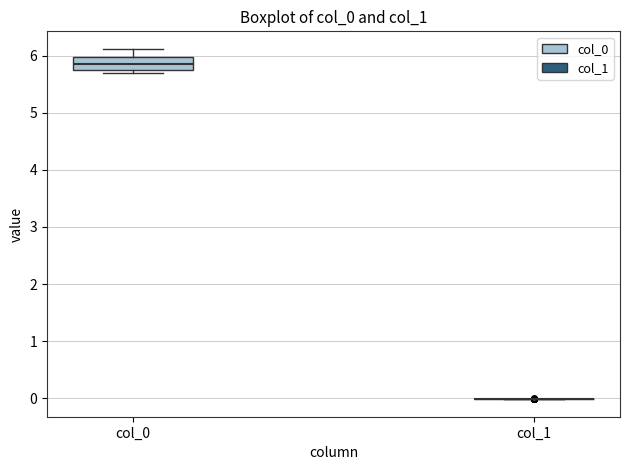

Reading left to right, read every box against the y-axis: the position of its median line, the range the box covers, and the ends of its whiskers. The values are not printed on the chart, so give them approximately, as read against the axis.

col_0: median 5.8 (inside the box), box 5.8 to 6.0, whiskers 5.7 to 6.1
col_1: box collapsed to a line at 0.0, whiskers 0.0 to 0.0